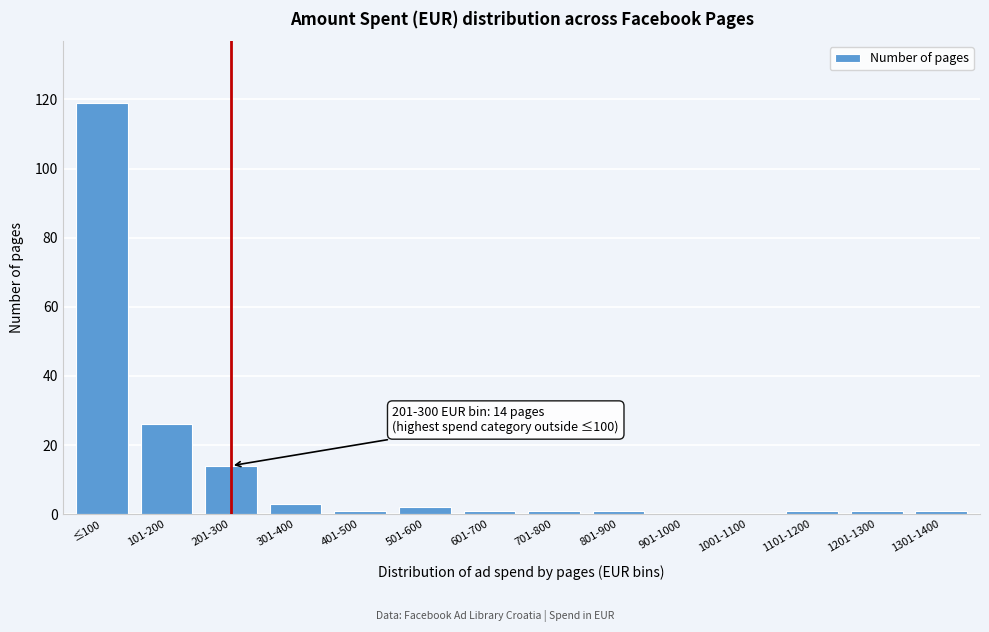

Reading left to right, extract all data points from this chart.

≤100=119	101-200=26	201-300=14	301-400=3	401-500=1	501-600=2	601-700=1	701-800=1	801-900=1	901-1000=0	1001-1100=0	1101-1200=1	1201-1300=1	1301-1400=1